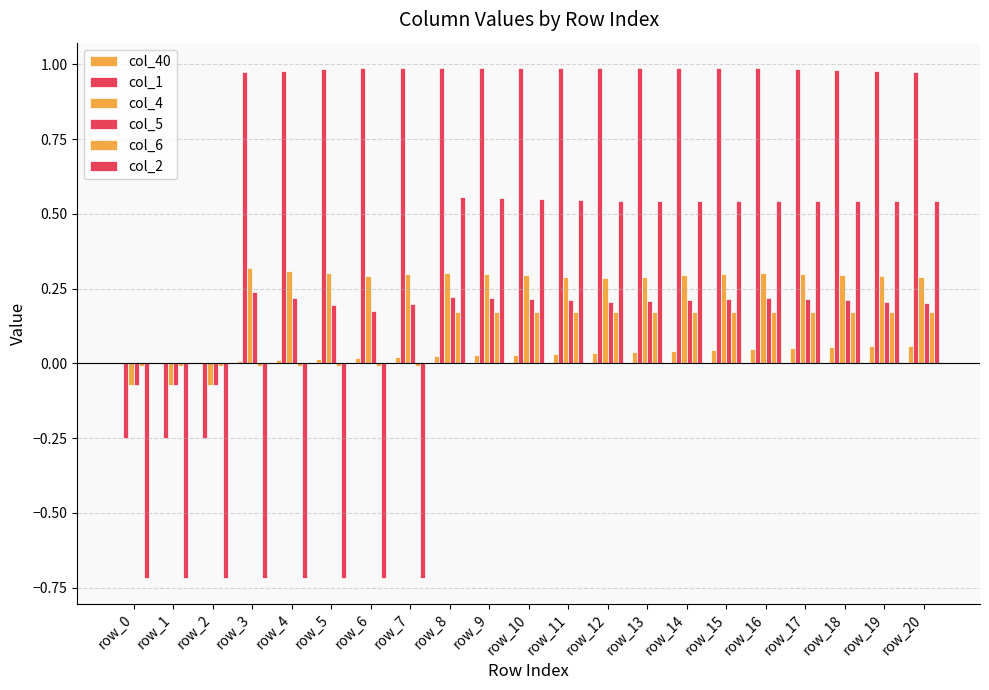

Count the number of data series in this chart.

6